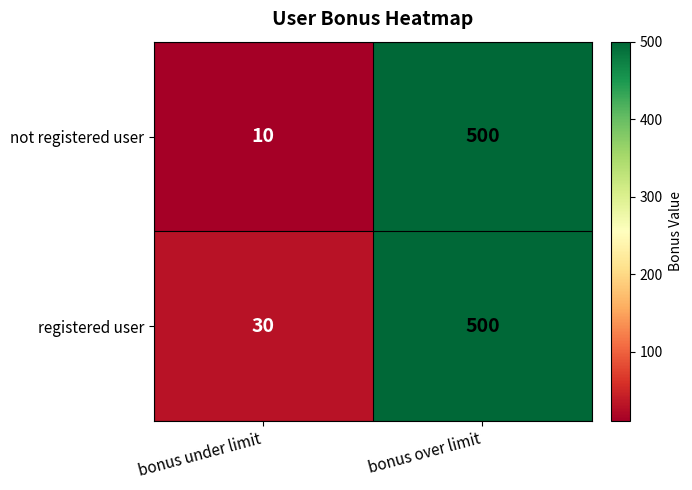

What is the lowest value of the not registered user series?

10